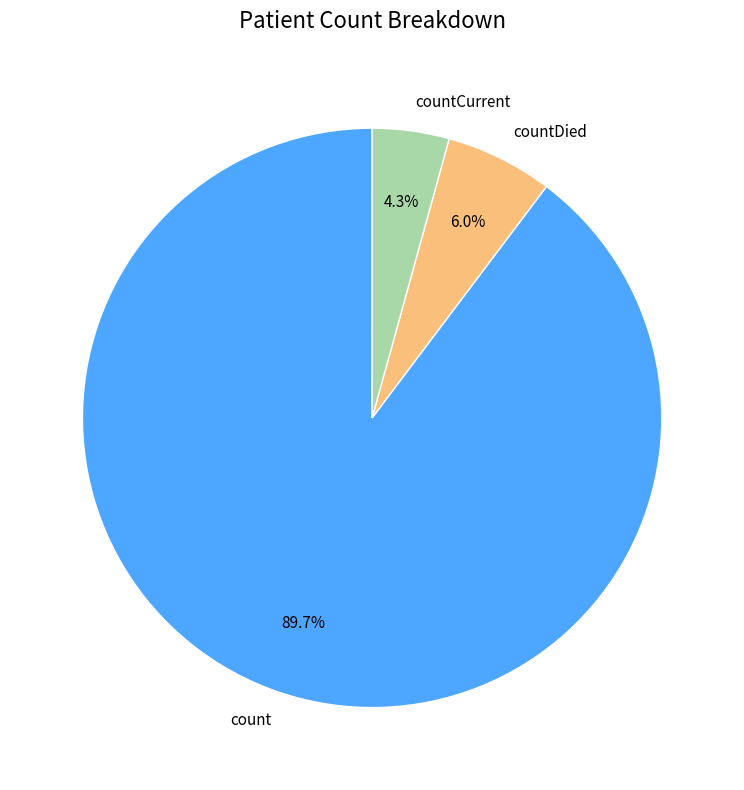

True or false: count accounts for 90% of the total.

True